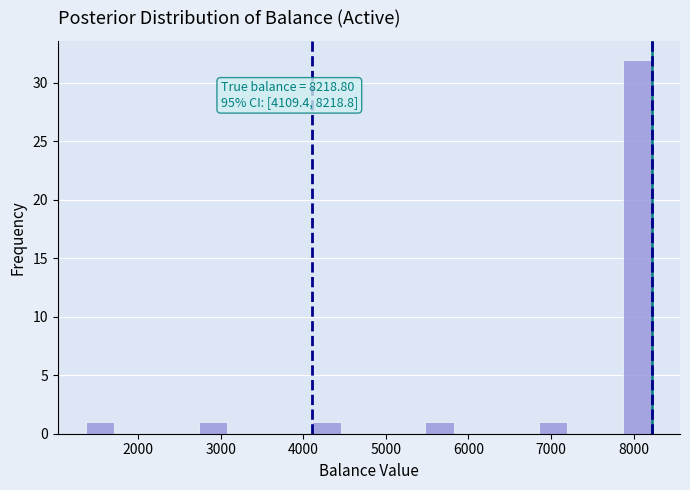

Around what value on the x-axis is the tallest bar? Give the approximate position of its centre, as read against the axis.

8000